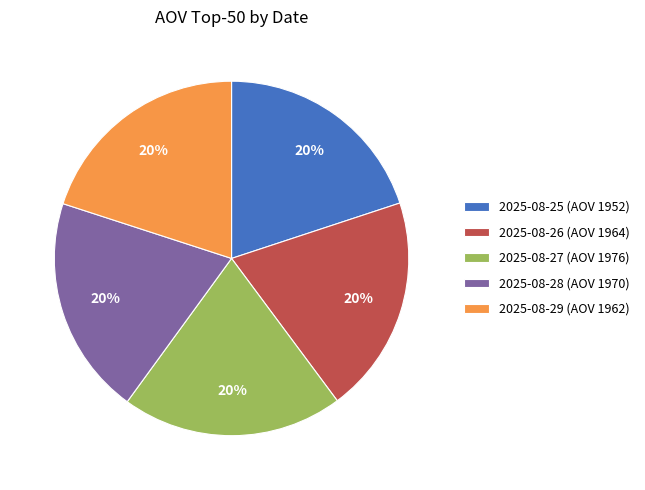

Is there a majority slice in this chart?

No